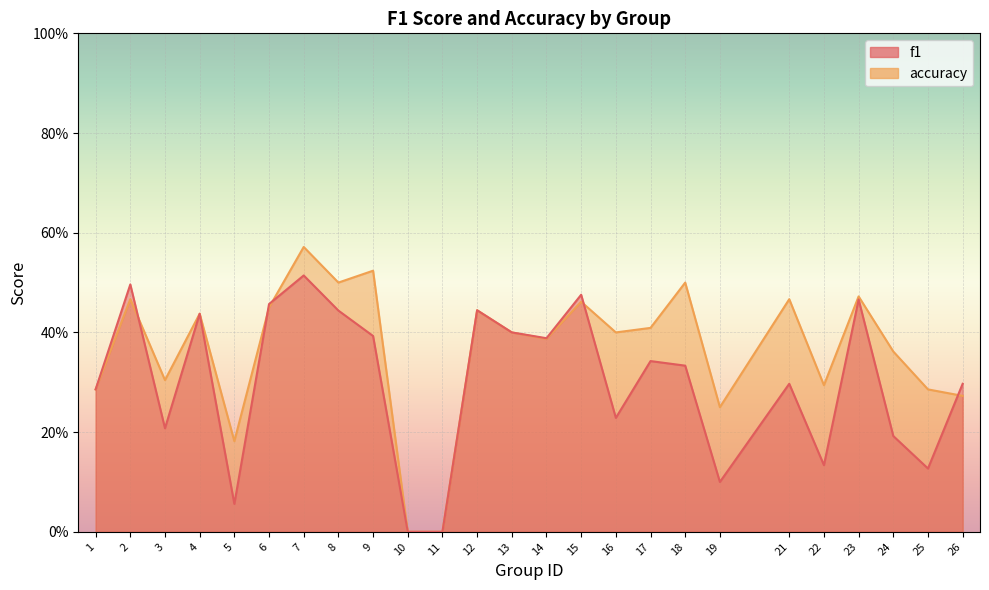

What is the sum of all accuracy values?

9.1